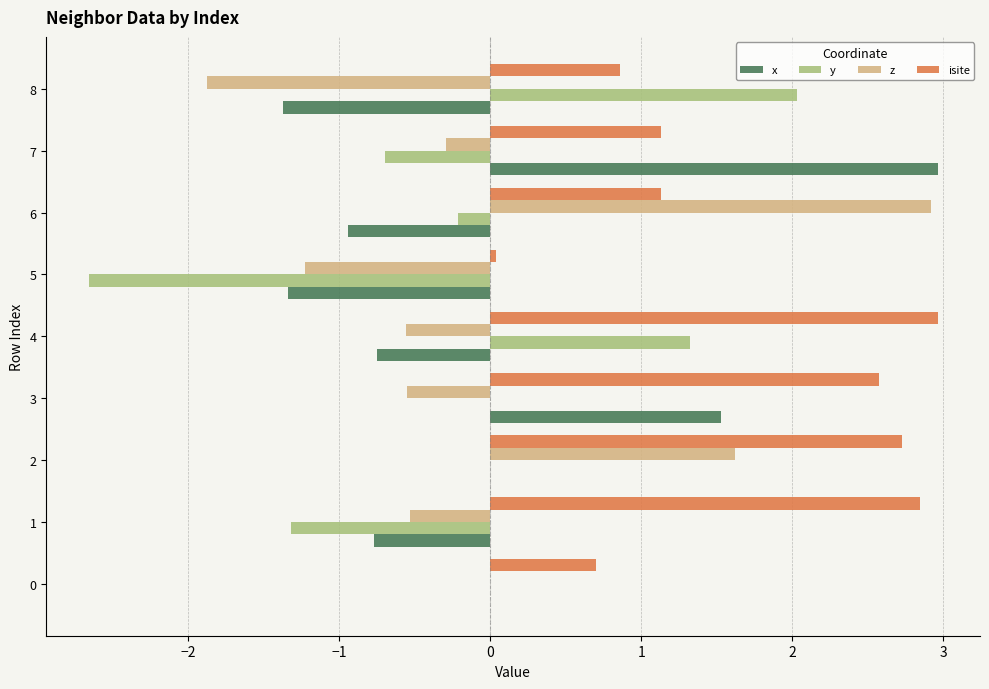

The isite series shows 4.1 at 4. True or false?

False